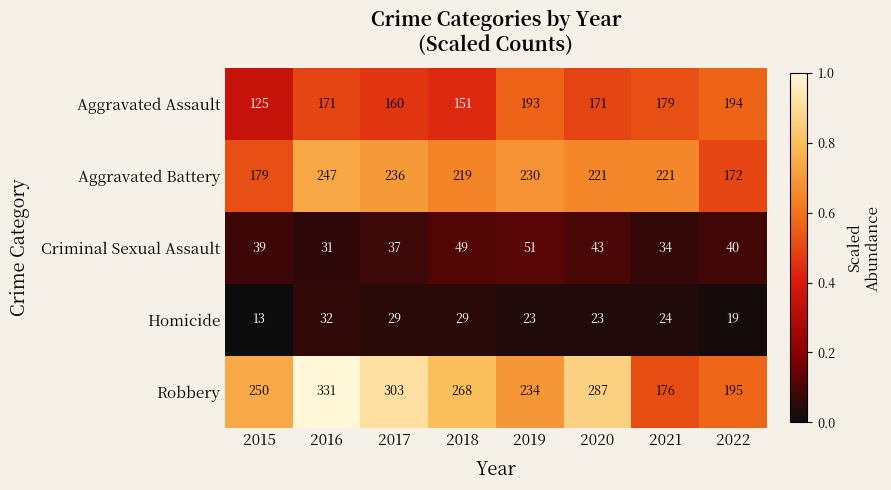

What is the total value across all series at 2019?

731